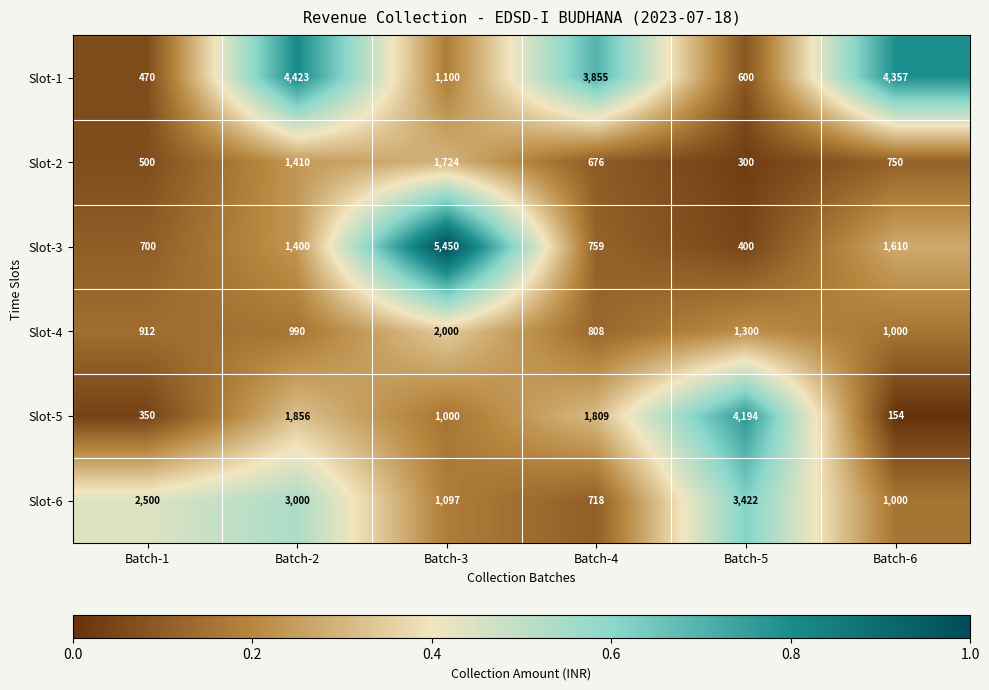

How many values in the Slot-4 series are below 1000?

3